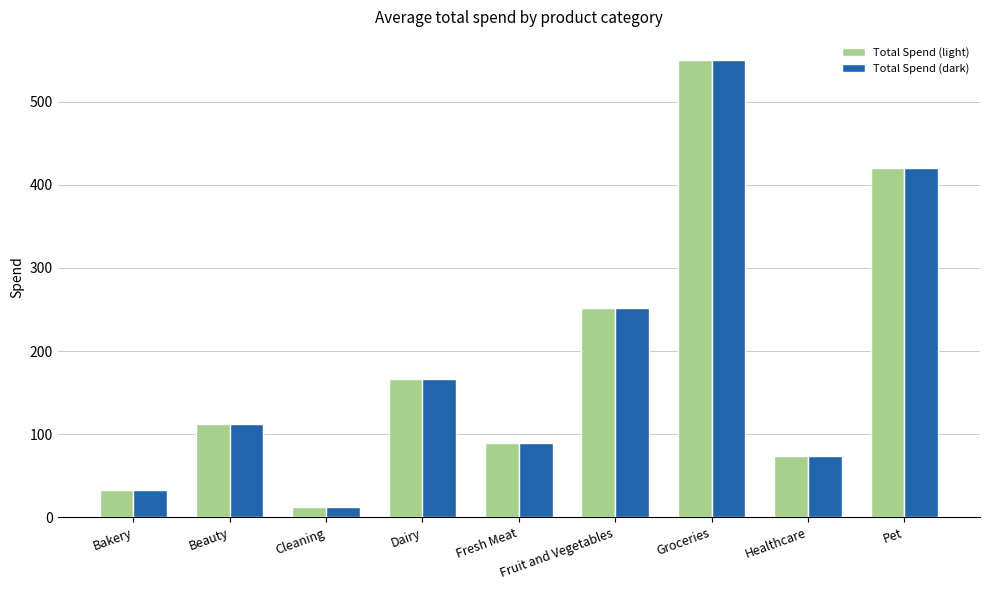

What is the label of the 8th bar from the right?

Beauty